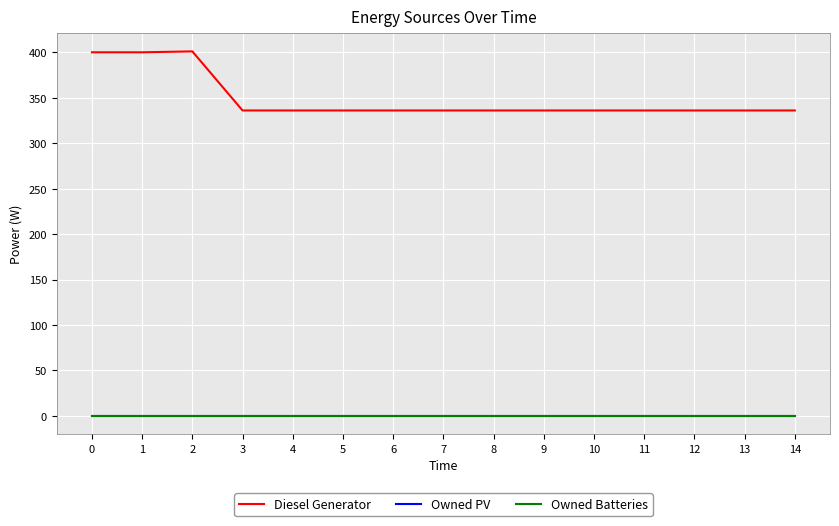

Is this an area chart (filled region under the line)?

No